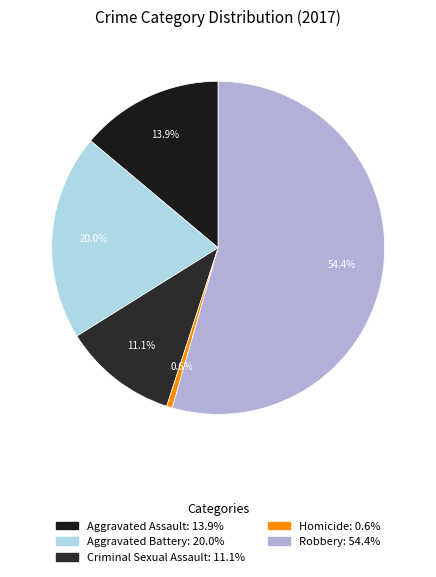

To the nearest percent, what portion does Criminal Sexual Assault represent?

11%